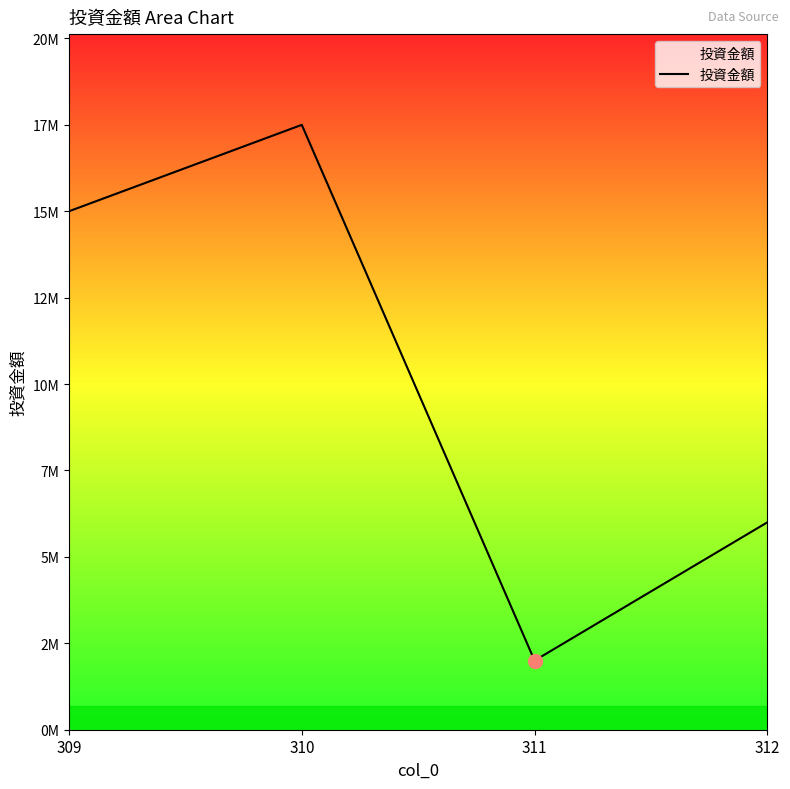

What is the smallest value displayed?

2000000